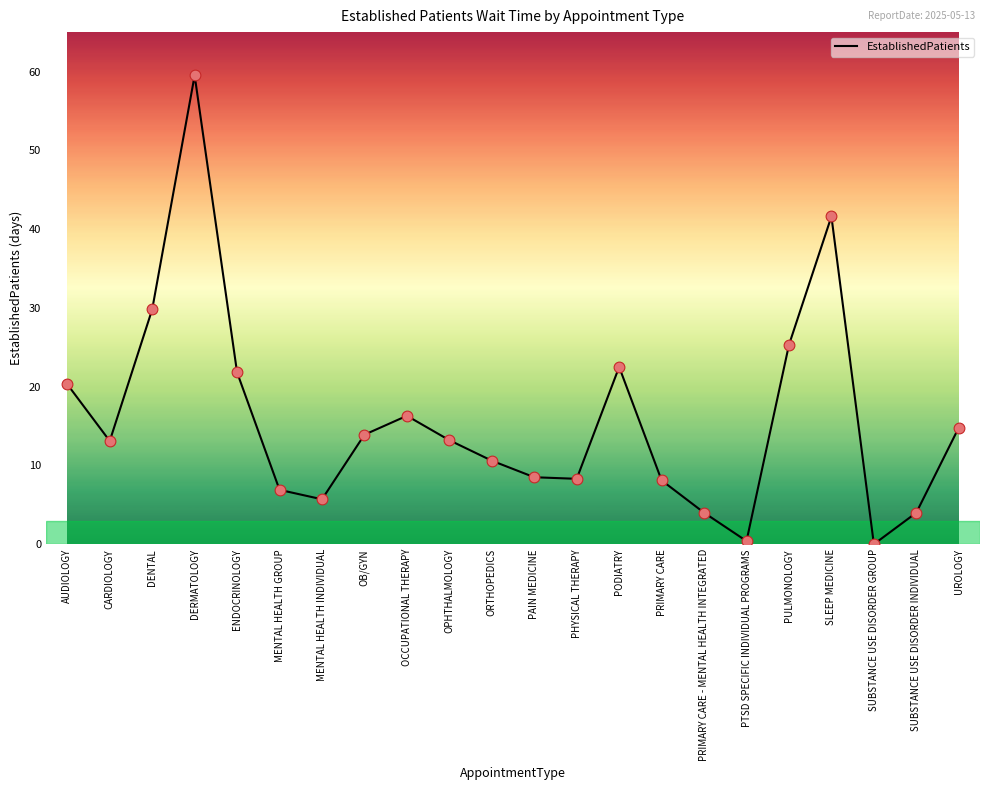

Which has a higher value, DENTAL or OB/GYN?

DENTAL